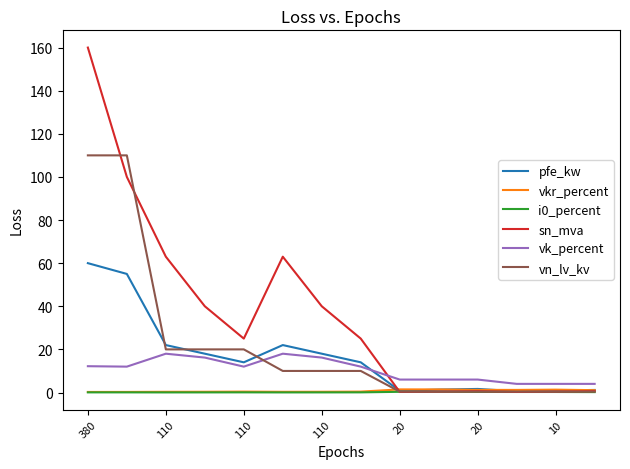

True or false: vk_percent and i0_percent intersect in this chart.

False